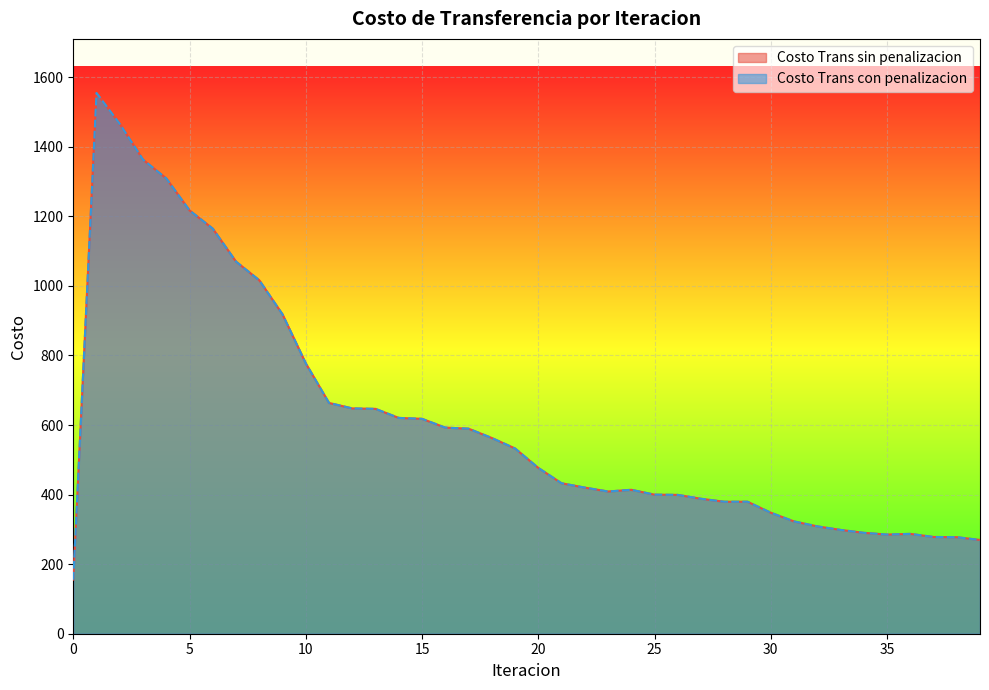

Reading left to right, extract all data points from this chart.

Costo Trans sin penalizacion: 0=155.5	1=1554.5	2=1465.6	3=1362.7	4=1308.9	5=1217.0	6=1164.5	7=1069.7	8=1016.1	9=918.1	10=777.3	11=663.4	12=647.7	13=646.4	14=620.4	15=617.8	16=592.5	17=589.5	18=562.7	19=532.7	20=476.8	21=432.6	22=420.1	23=408.9	24=413.7	25=399.8	26=399.1	27=388.0	28=379.4	29=379.5	30=347.9	31=322.9	32=308.7	33=298.4	34=290.1	35=285.0	36=287.0	37=278.2	38=277.6	39=269.5
Costo Trans con penalizacion: 0=155.5	1=1554.5	2=1465.6	3=1362.7	4=1308.9	5=1217.0	6=1164.5	7=1069.7	8=1016.1	9=918.1	10=777.3	11=663.4	12=647.7	13=646.4	14=620.4	15=617.8	16=592.5	17=589.5	18=562.7	19=532.7	20=476.8	21=432.6	22=420.1	23=408.9	24=413.7	25=399.8	26=399.1	27=388.0	28=379.4	29=379.5	30=347.9	31=322.9	32=308.7	33=298.4	34=290.1	35=285.0	36=287.0	37=278.2	38=277.6	39=269.5